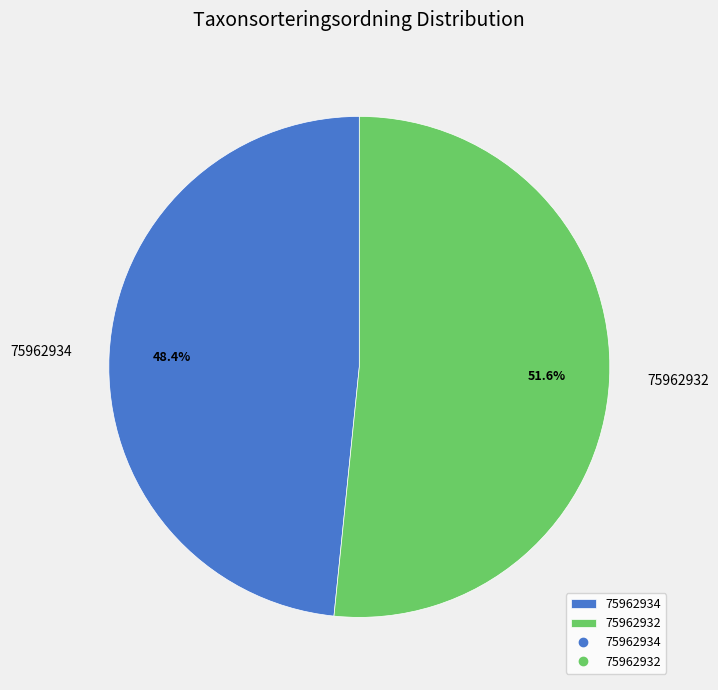

Is it true that 75962932 is 52% of the pie?

True